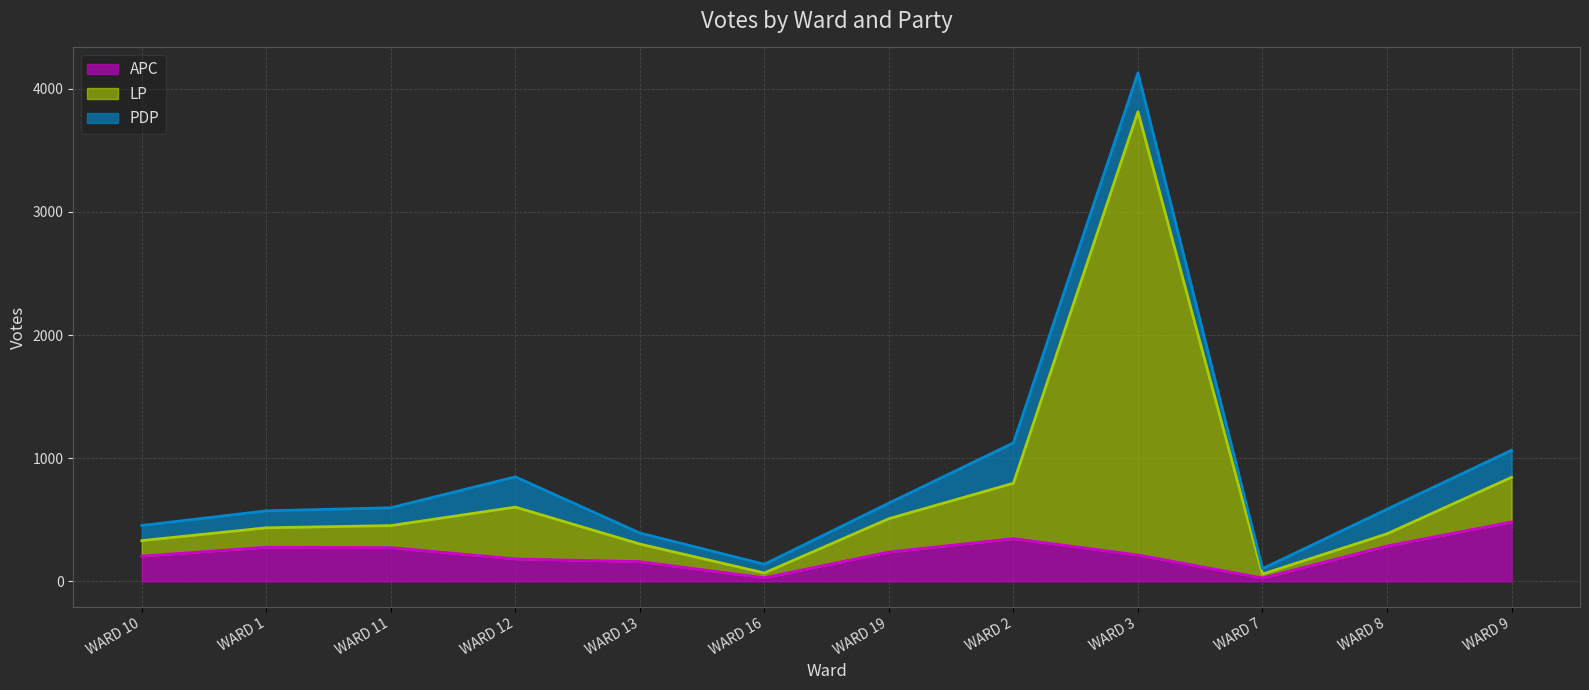

What are all the series names shown in the legend?

APC, LP, PDP